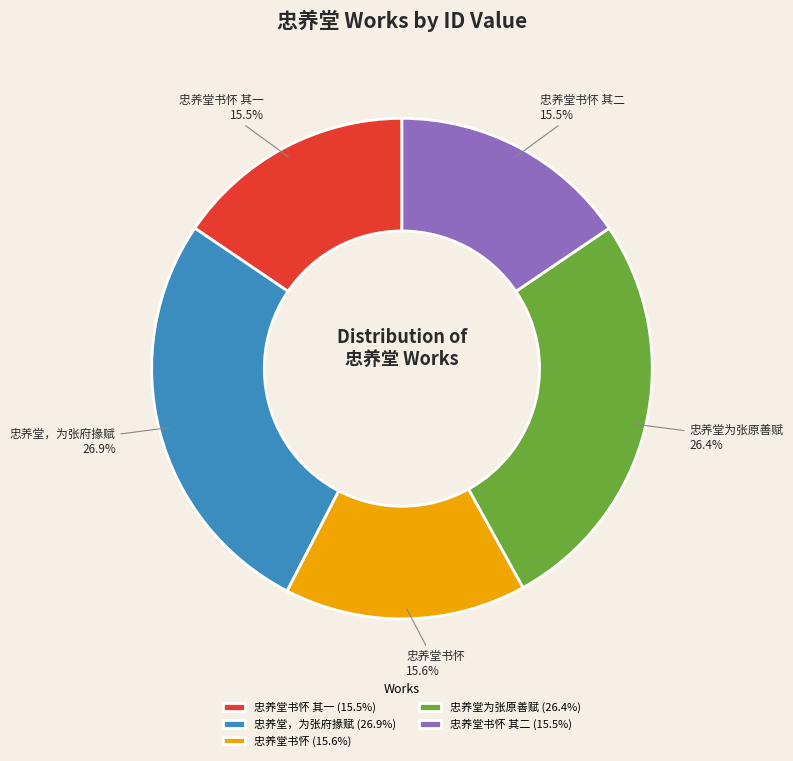

Approximately how many times larger is the value at 忠养堂书怀 其二 compared to 忠养堂书怀?

1.0